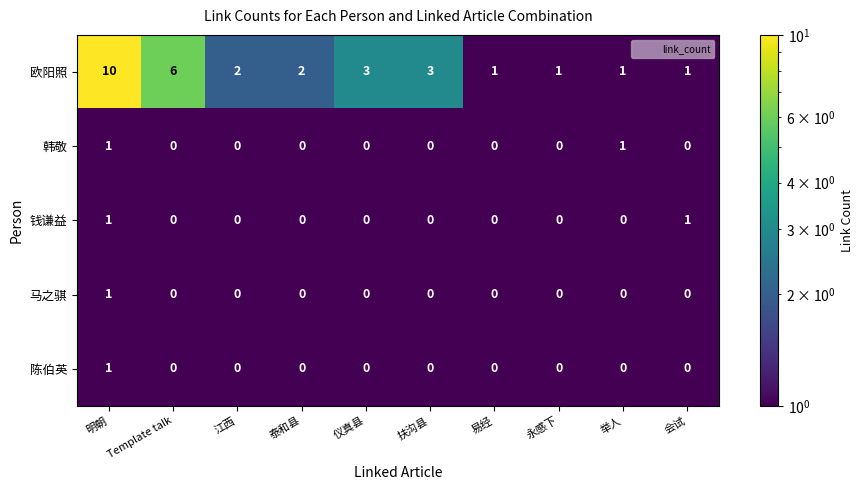

What is the smallest value displayed?

0